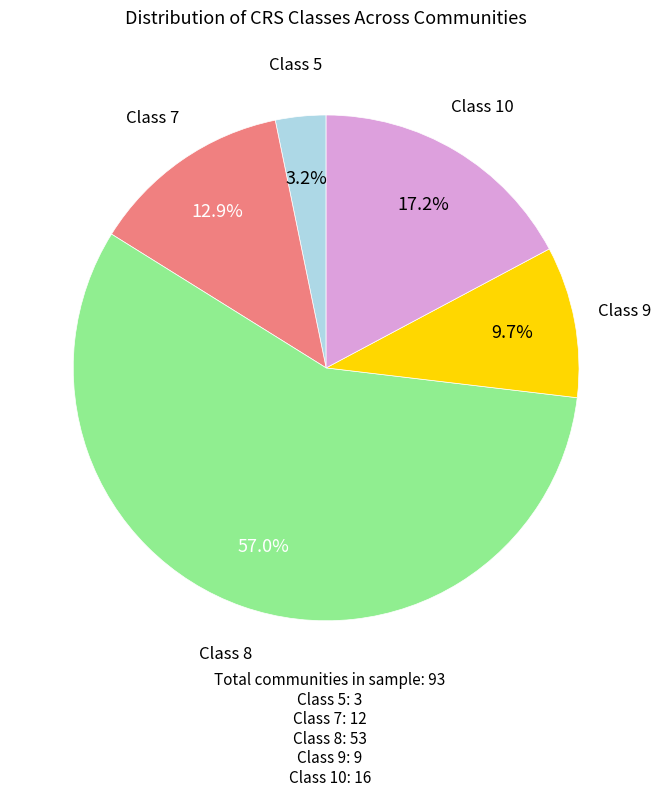

Rank the categories by value from highest to lowest.

Class 8, Class 10, Class 7, Class 9, Class 5